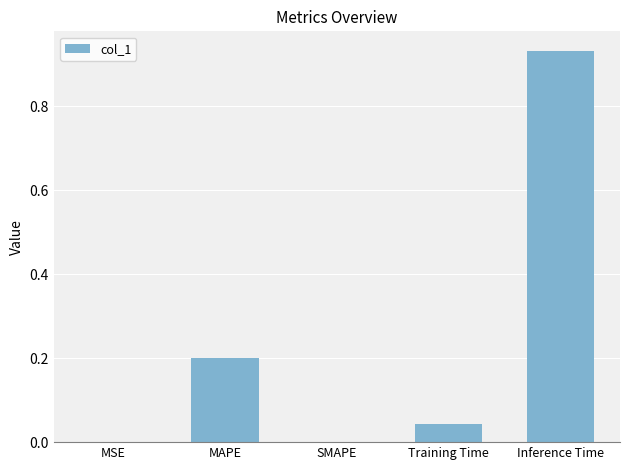

Which category has the highest value across all series?

Inference Time